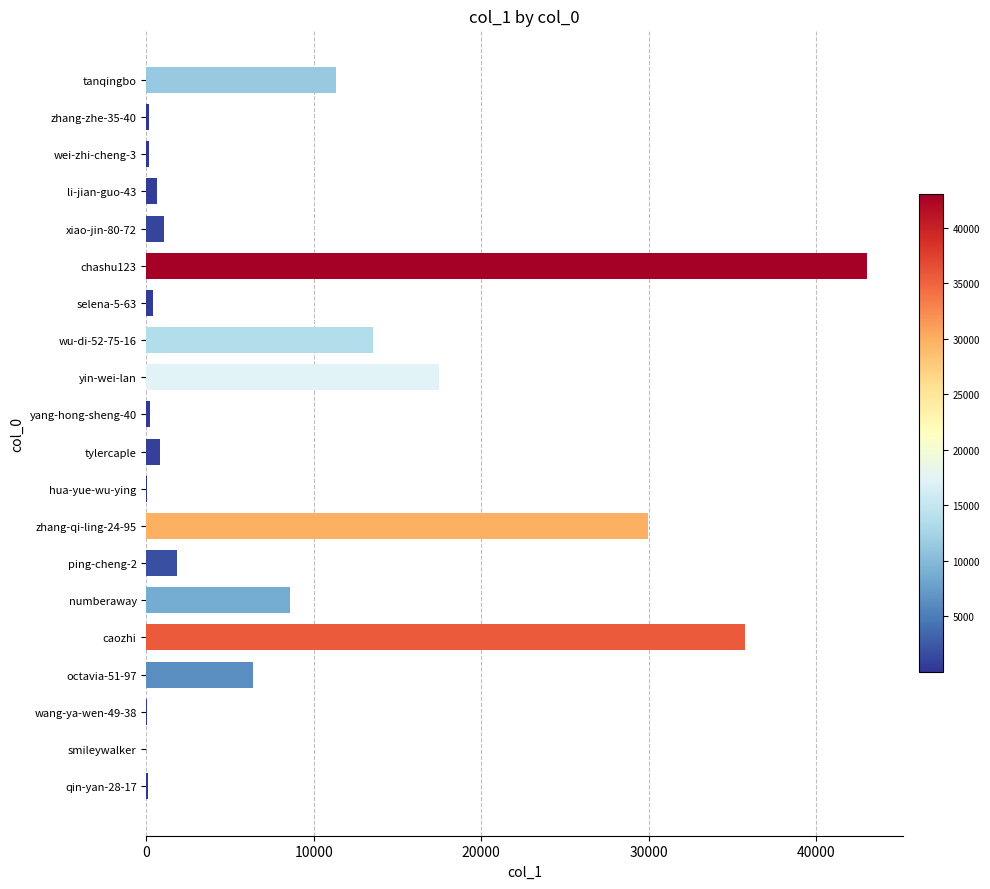

At which label is the value closest to 21519?

yin-wei-lan